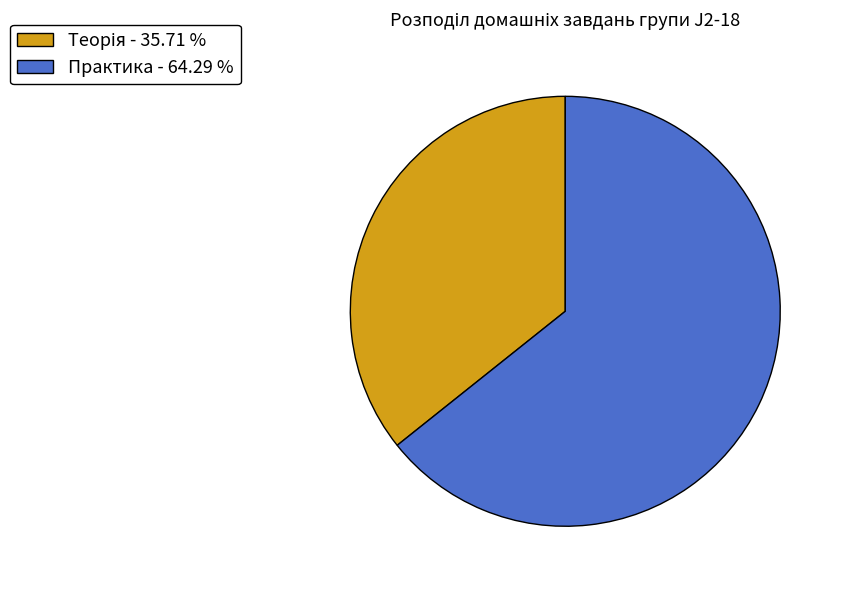

Does any single category account for the majority?

Yes